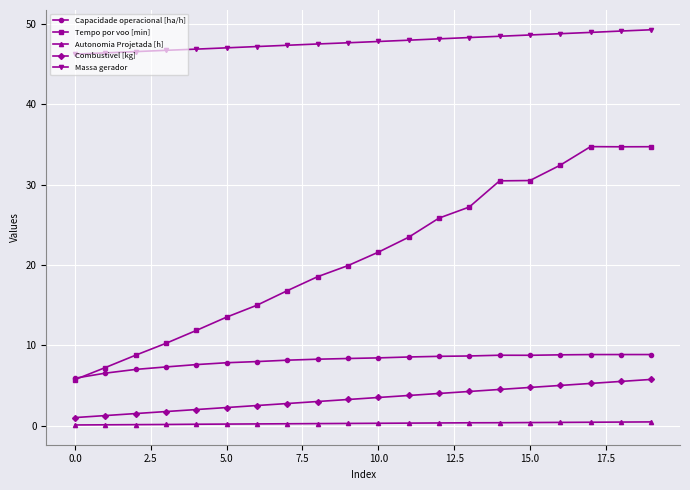

Rank the series by their maximum value, from highest to lowest.

Massa gerador, Tempo por voo [min], Capacidade operacional [ha/h], Combustivel [kg], Autonomia Projetada [h]